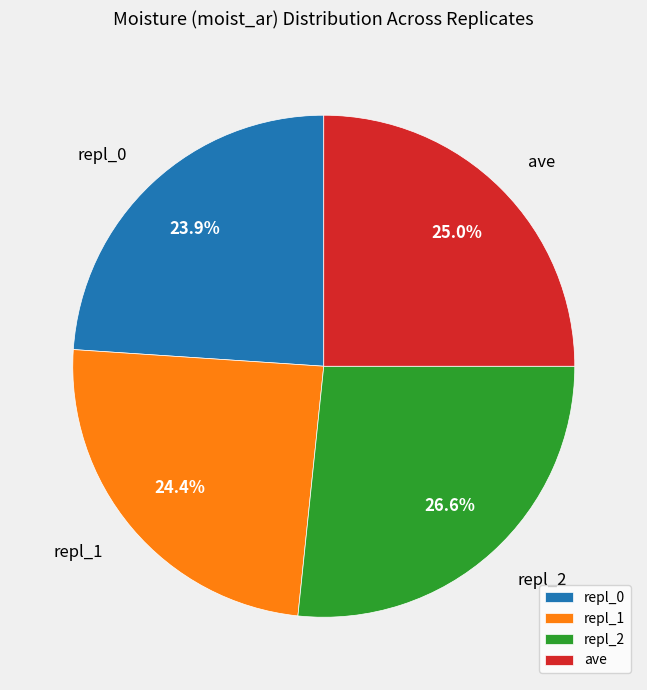

What is the largest slice in the pie chart?

repl_2